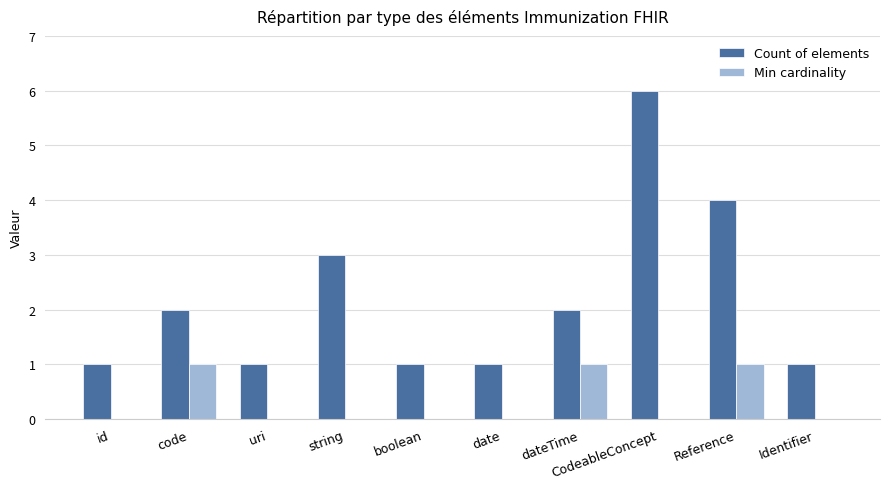

The Min cardinality series shows 0 at CodeableConcept. True or false?

True